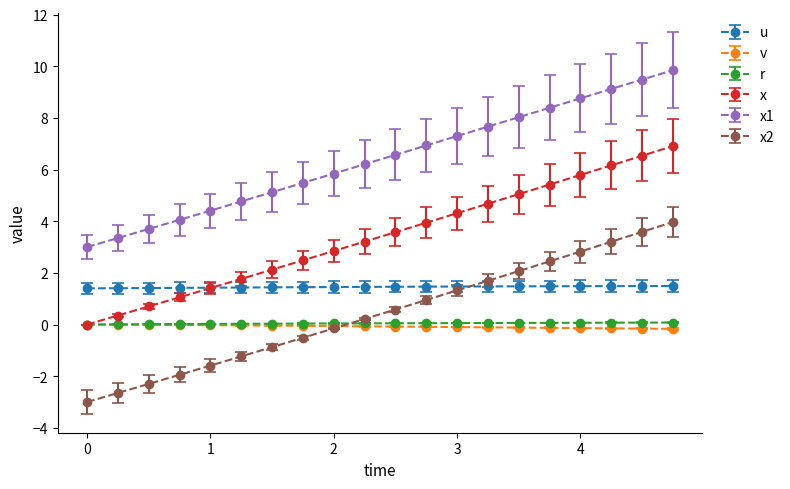

What is the average value of the x2 series?

0.4